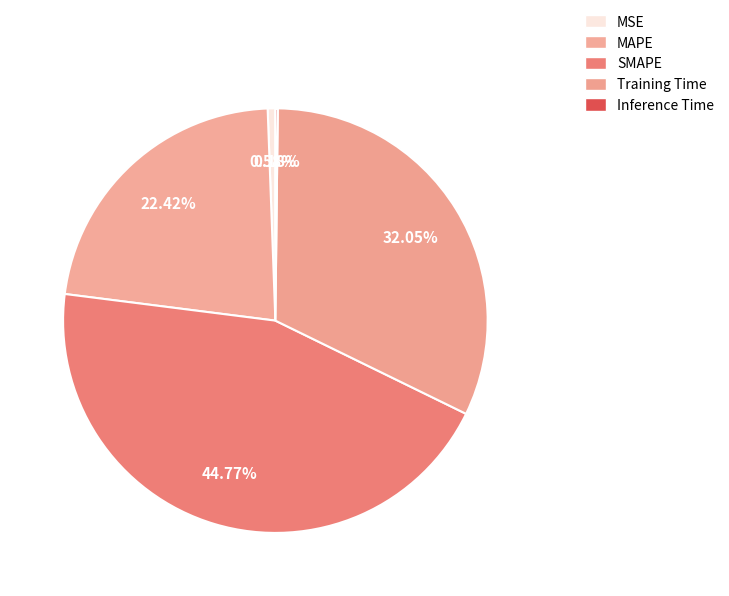

How many slices are in this pie chart?

5